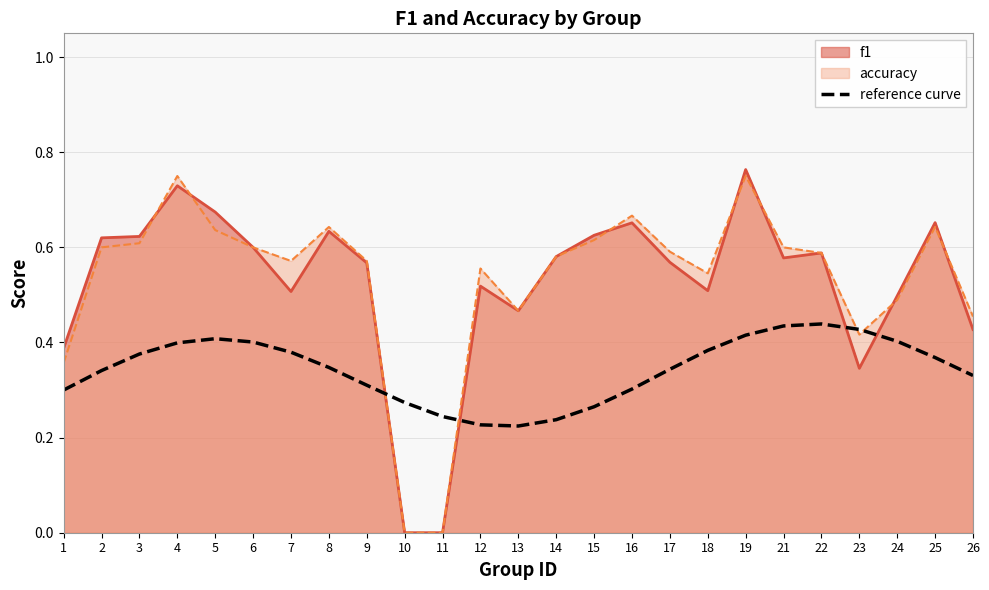

Between which two adjacent categories do f1 and reference curve first intersect?

9 and 10